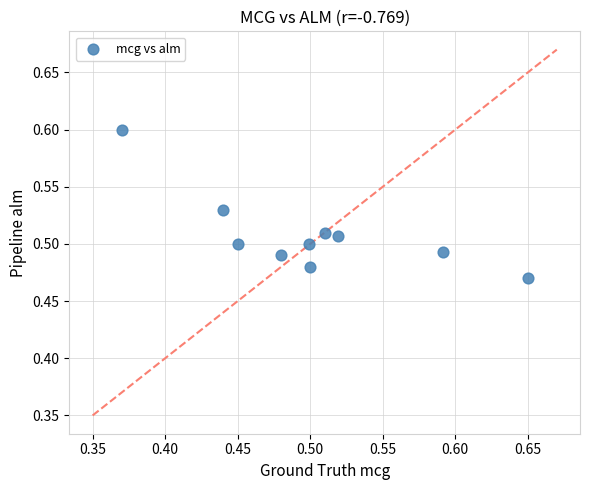

What is the range of X values (max minus min)?

0.3